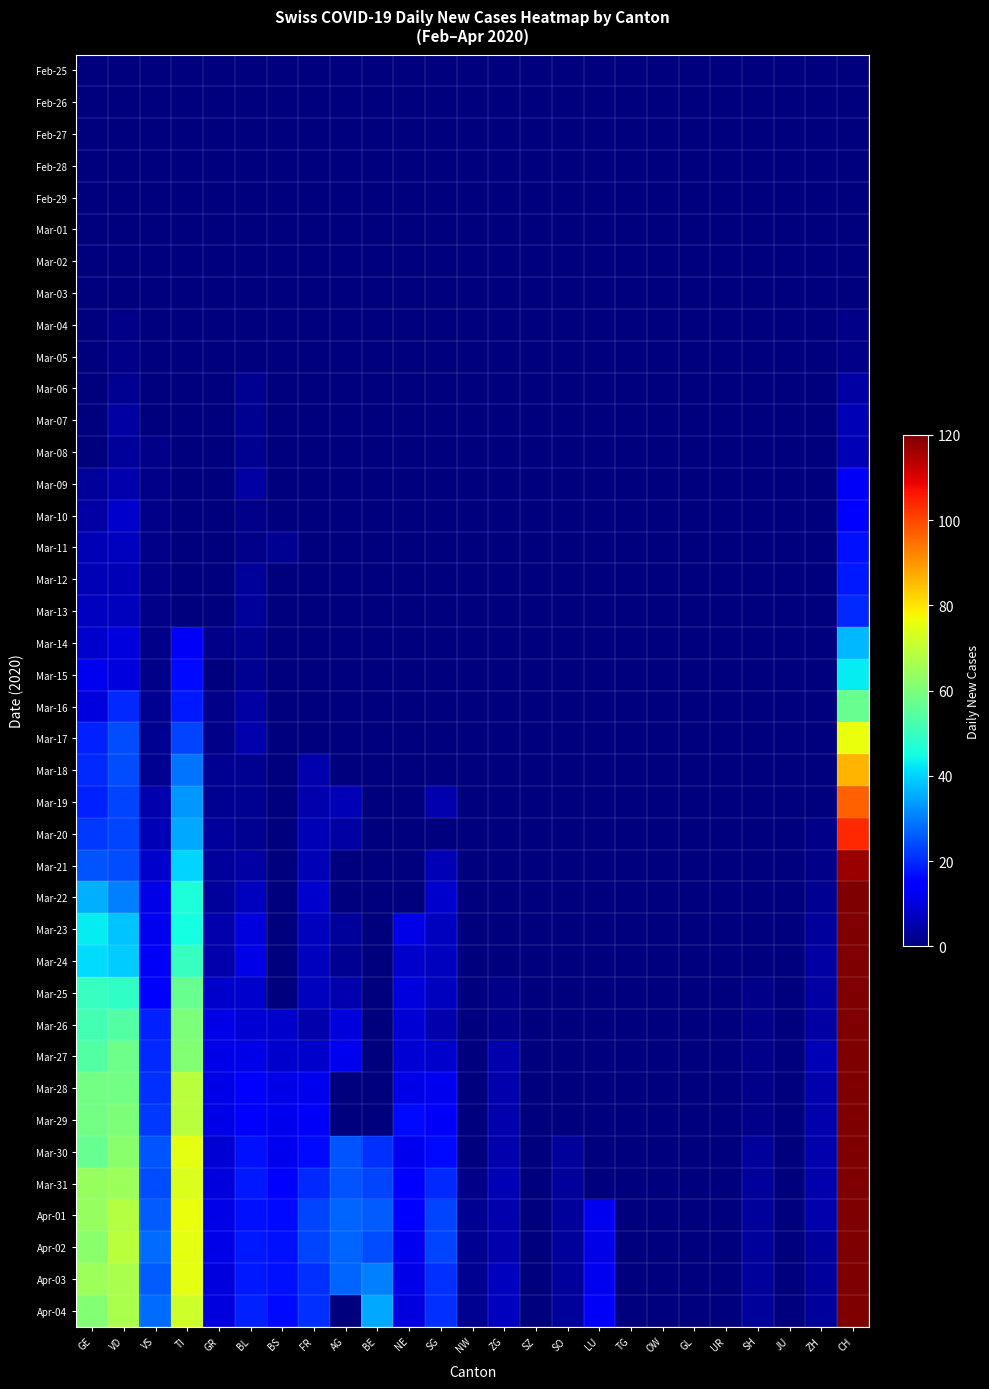

What is the total value across all series at VS?

323